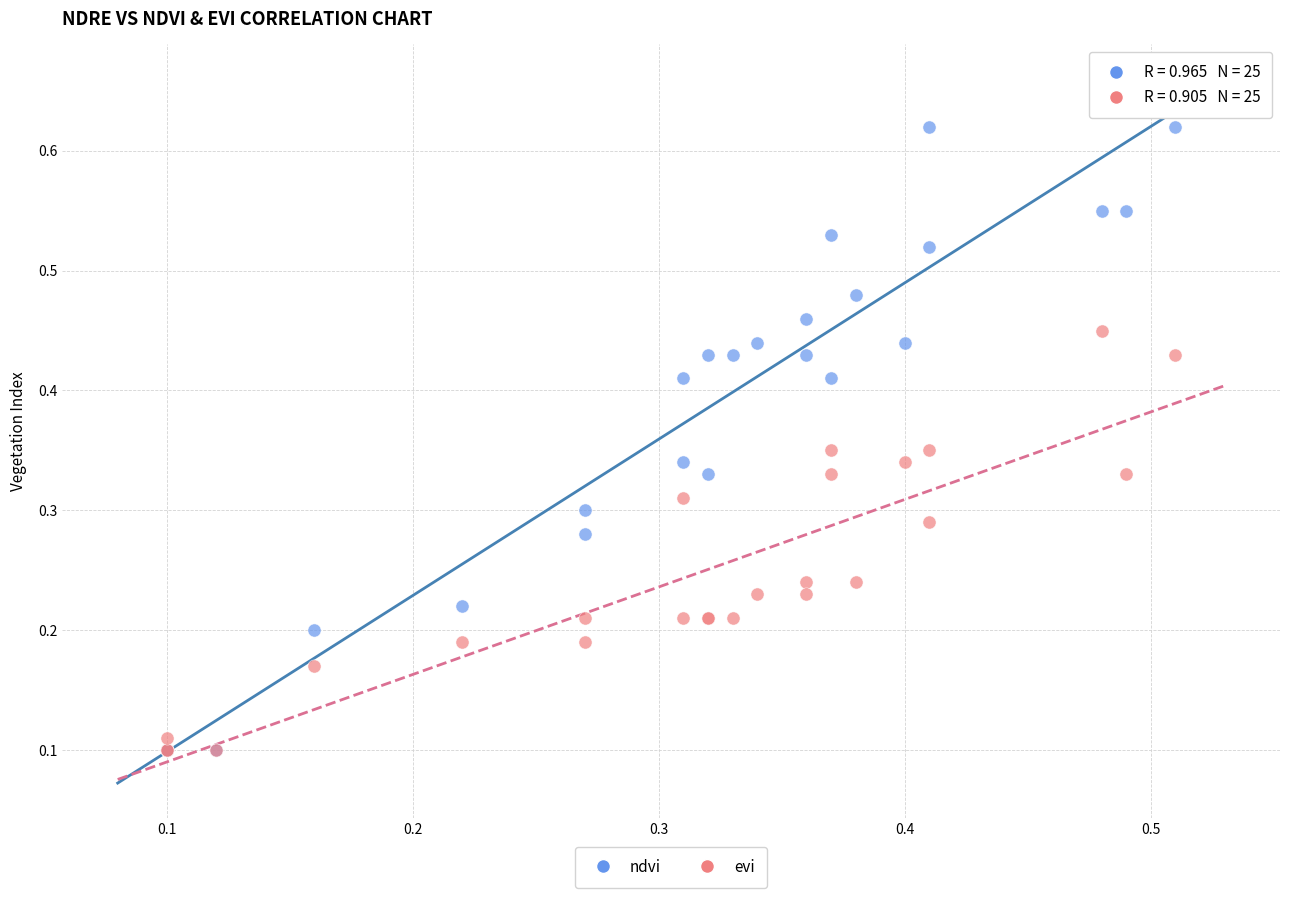

Which series contains the highest Y value?

ndvi